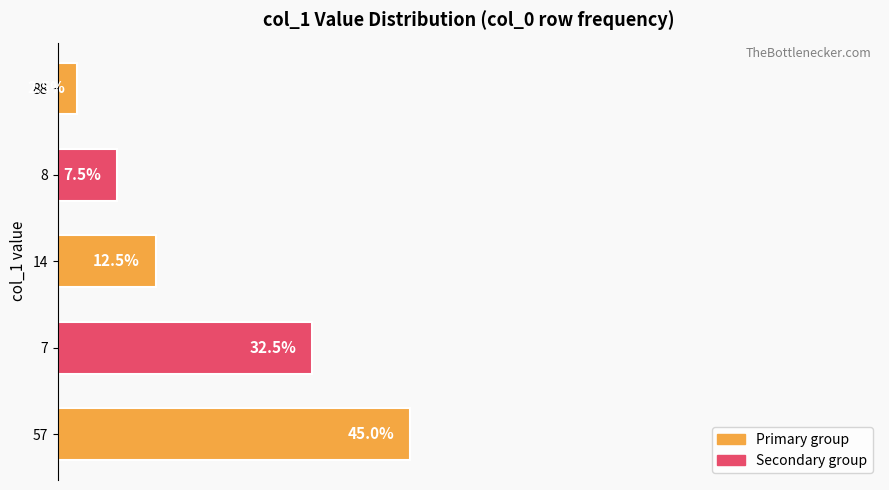

Rank the categories by value from lowest to highest.

88, 8, 14, 7, 57